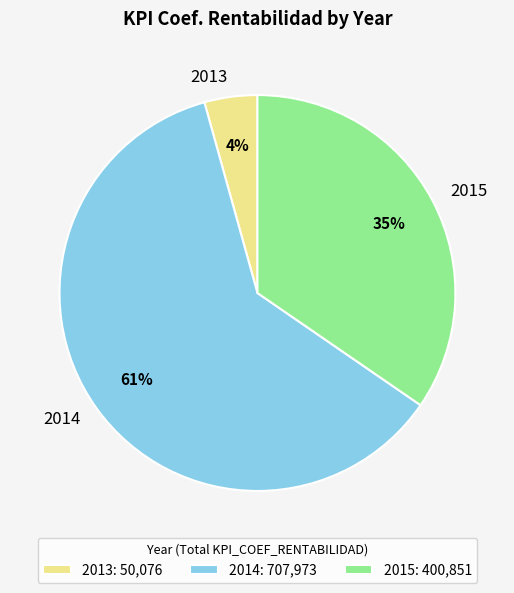

Is there a majority slice in this chart?

Yes